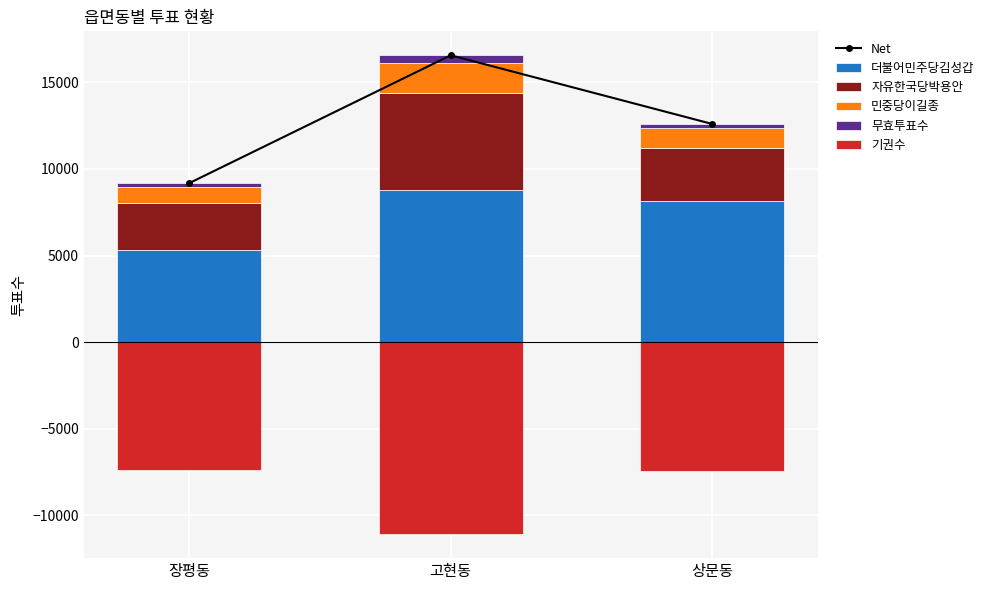

Read the 더불어민주당김성갑 value at 상문동, to the nearest 10.

8180